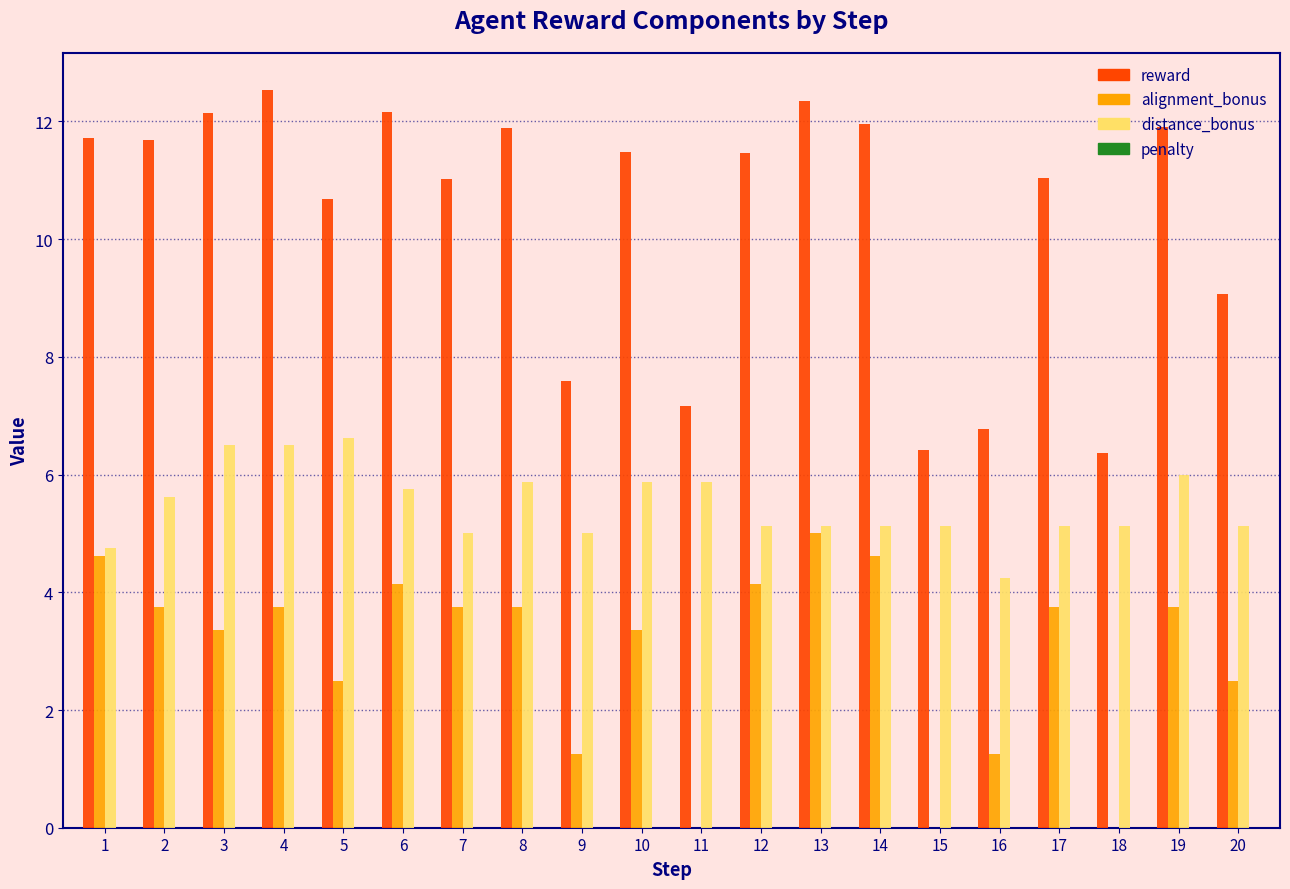

Where does the reward series first go above 11?

1